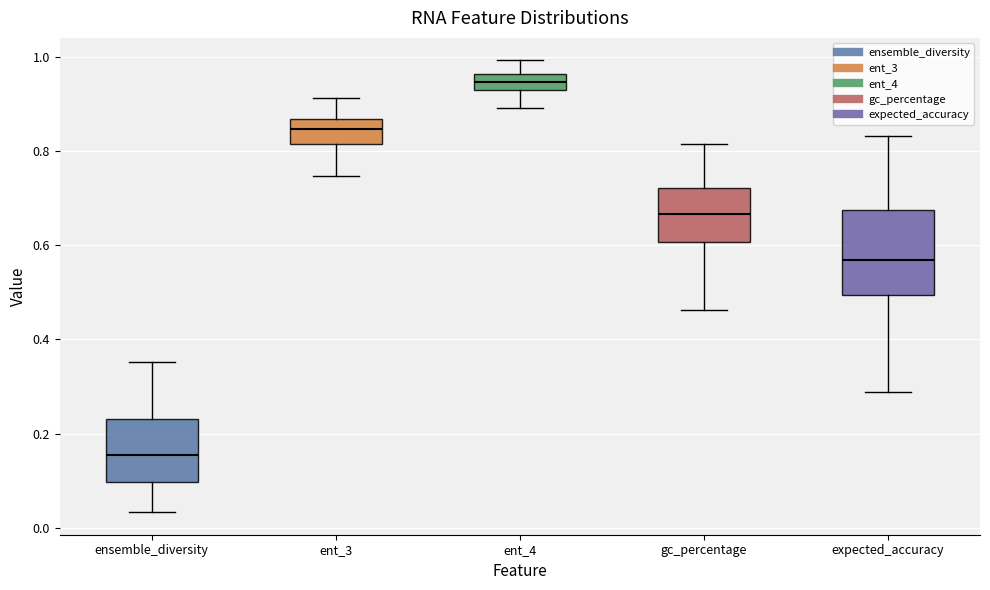

Which box's median line is the highest?

ent_4